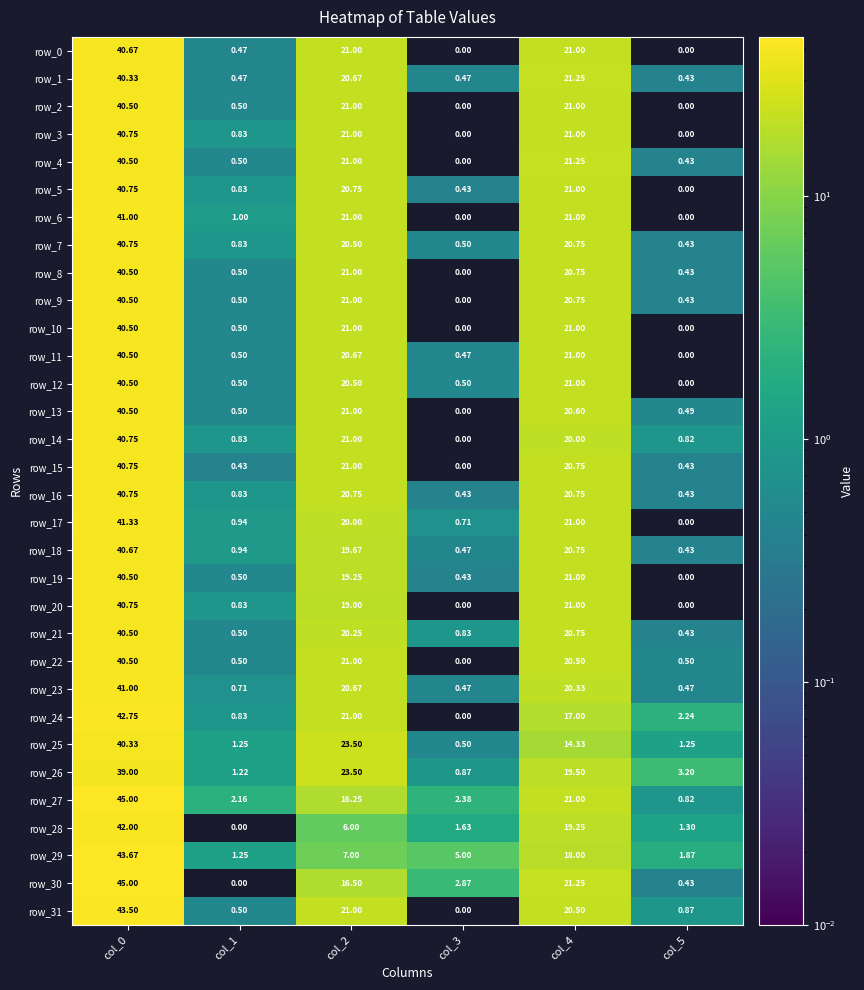

What is the difference between the maximum and second lowest values in the row_26 series?

37.8